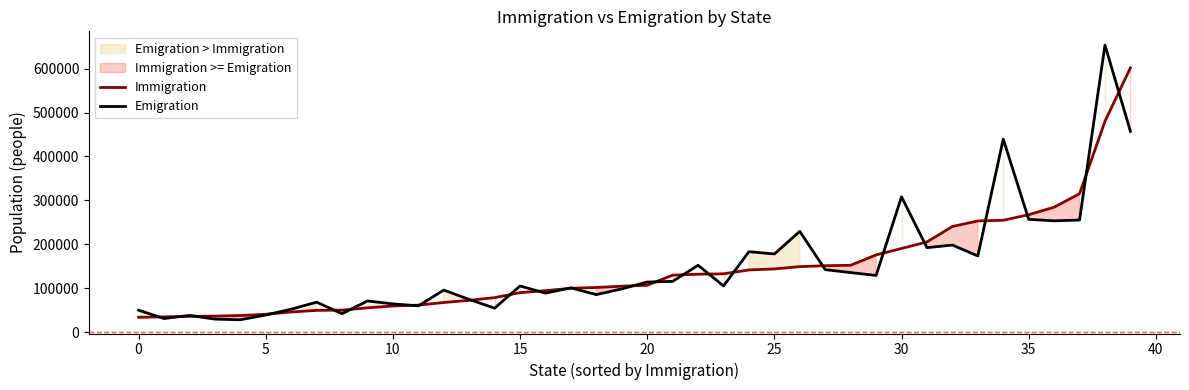

How many lines are shown in the chart?

2